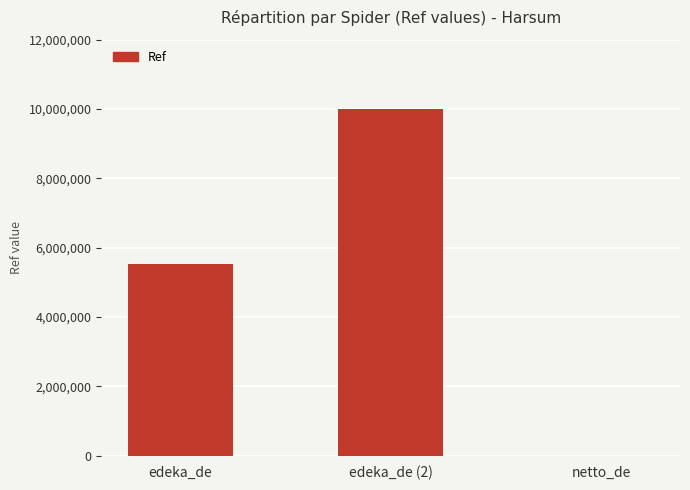

At which label is the value closest to 5003871?

edeka_de